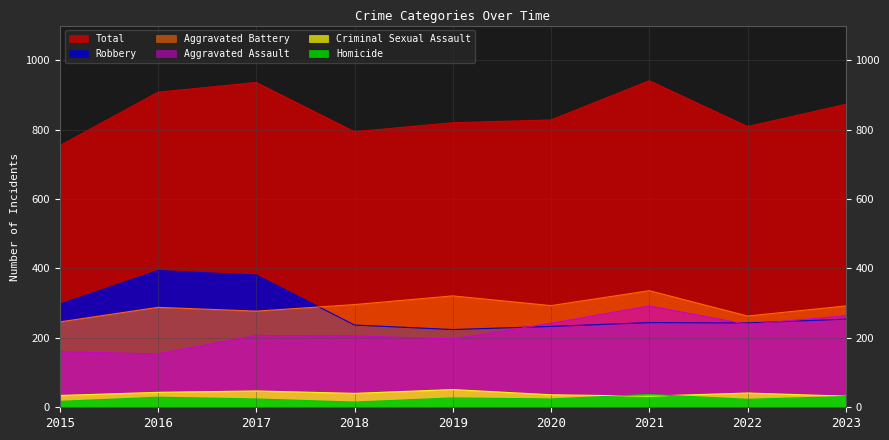

How many distinct data groups are displayed?

6